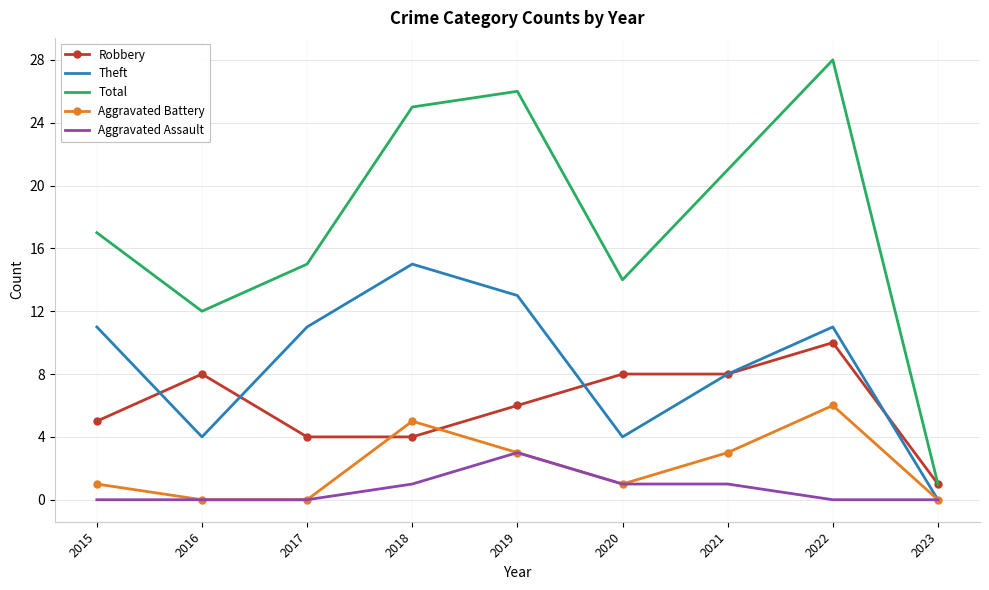

What is the sum of all Aggravated Assault values?

6